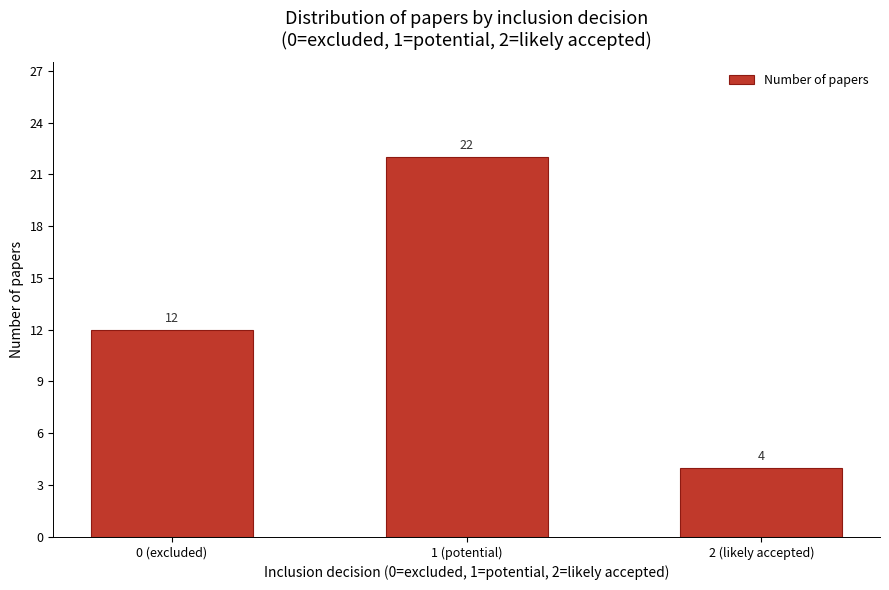

Reading right to left, extract all data points from this chart.

2 (likely accepted)=4	1 (potential)=22	0 (excluded)=12